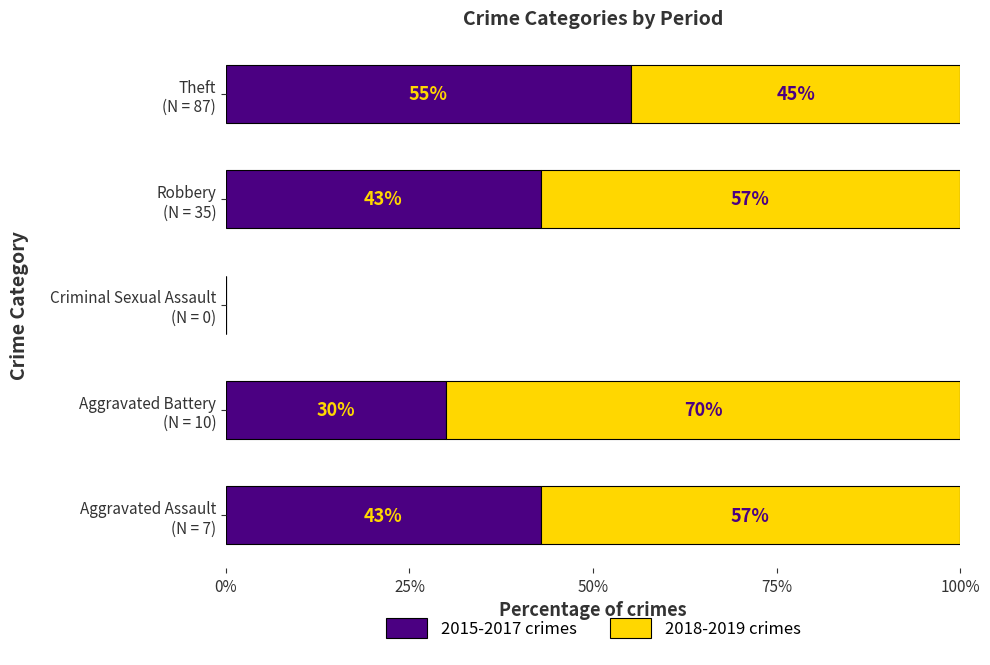

What are all the series names shown in the legend?

2015-2017 crimes, 2018-2019 crimes